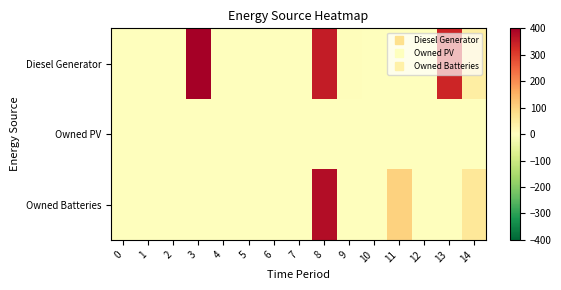

Which has a higher value, 2 or 0?

2